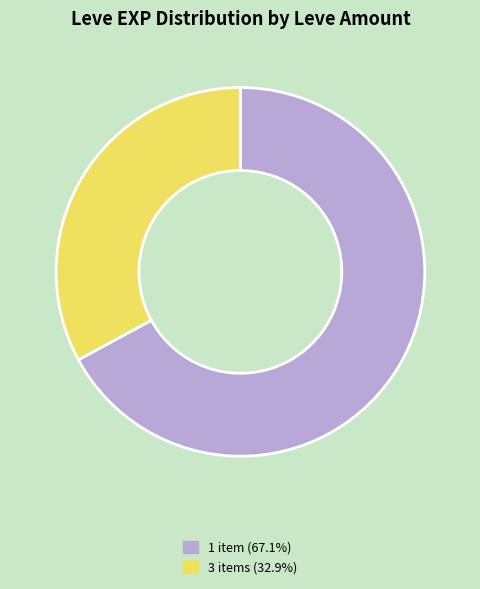

Is the sum of 1 item (67.1%) and 3 items (32.9%) greater than half?

Yes